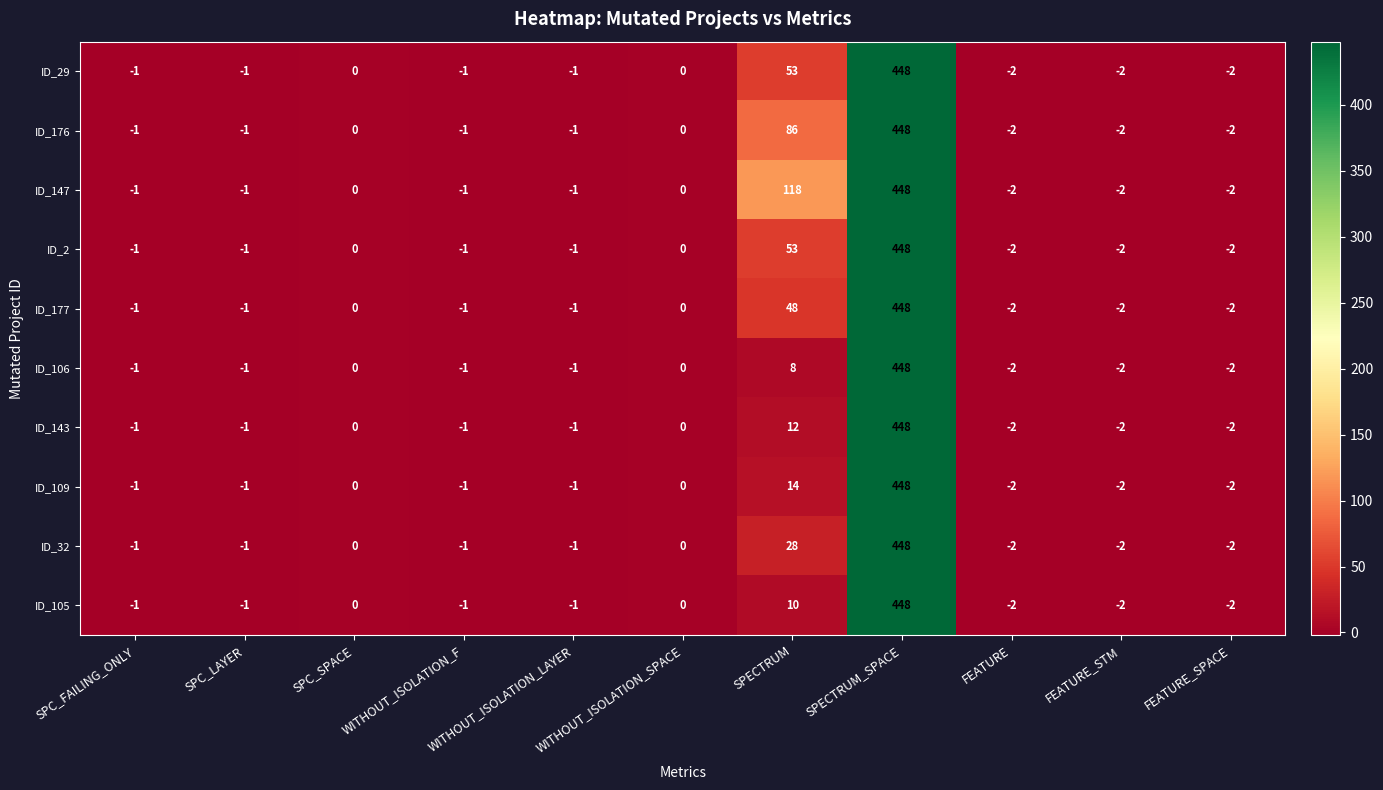

How many distinct data groups are displayed?

10